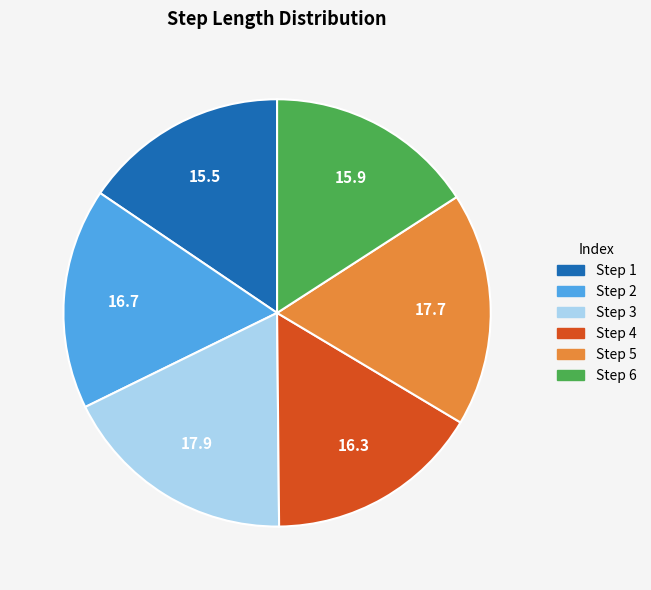

Is there a majority slice in this chart?

No